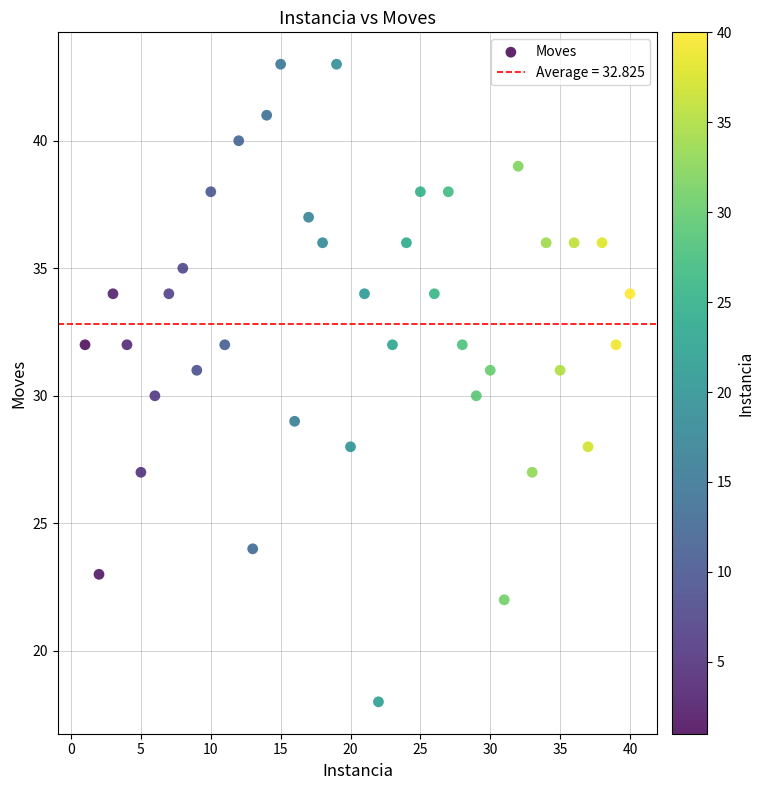

What is the range of X values (max minus min)?

39